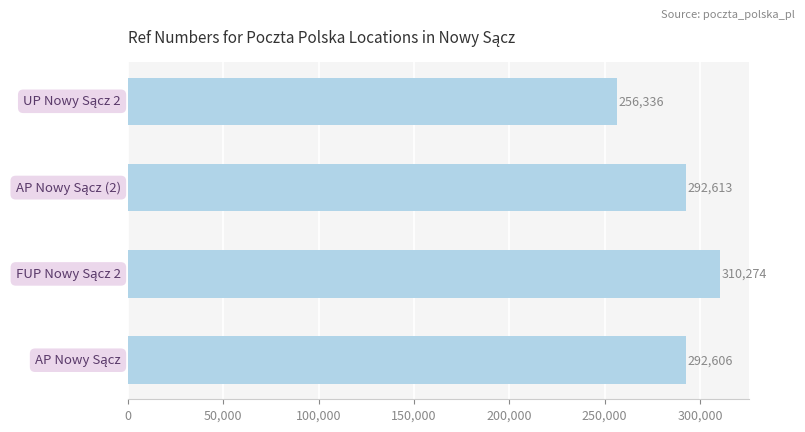

What is the greatest value displayed?

310274